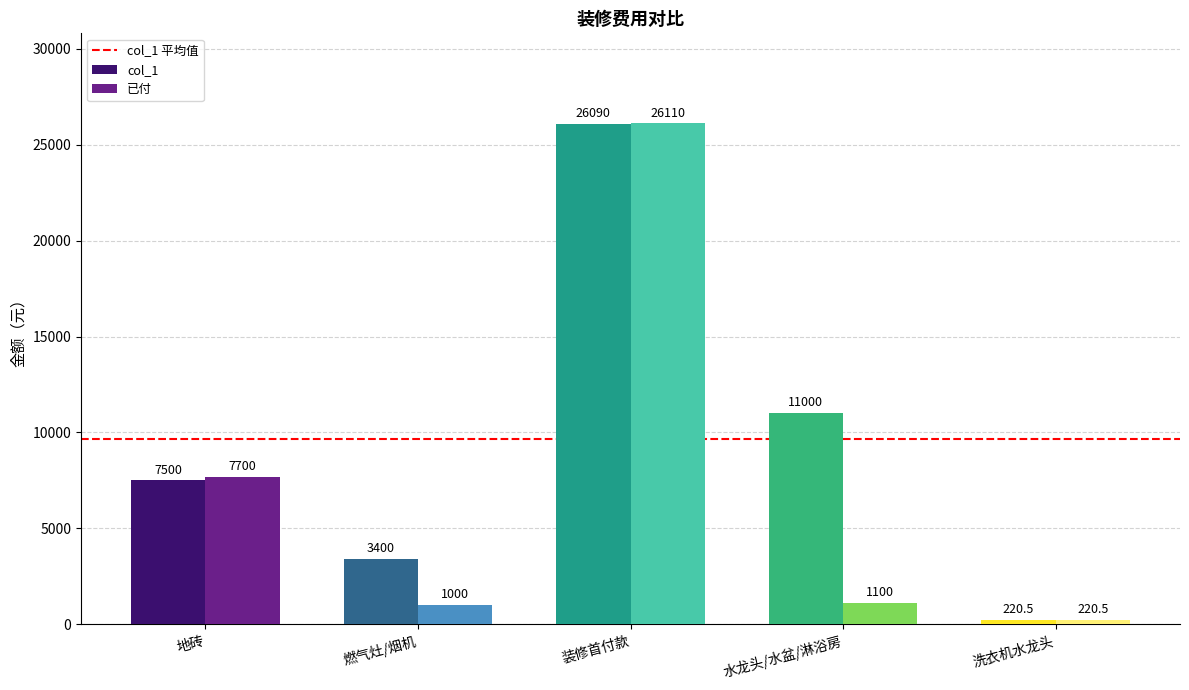

The value of col_1 at 燃气灶/烟机 is 3400.0. True or false?

True